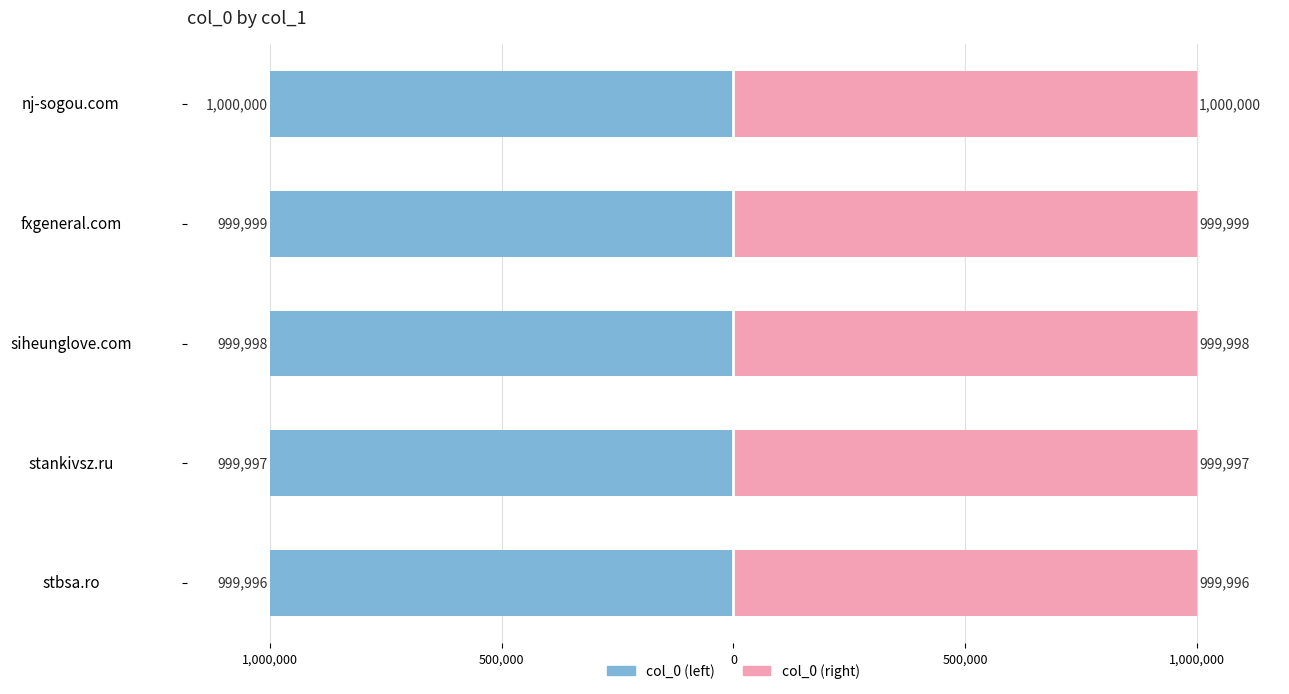

Reading left to right, list all the values displayed in this chart.

col_0 (left): -999996	-999997	-999998	-999999	-1000000
col_0 (right): 999996	999997	999998	999999	1000000